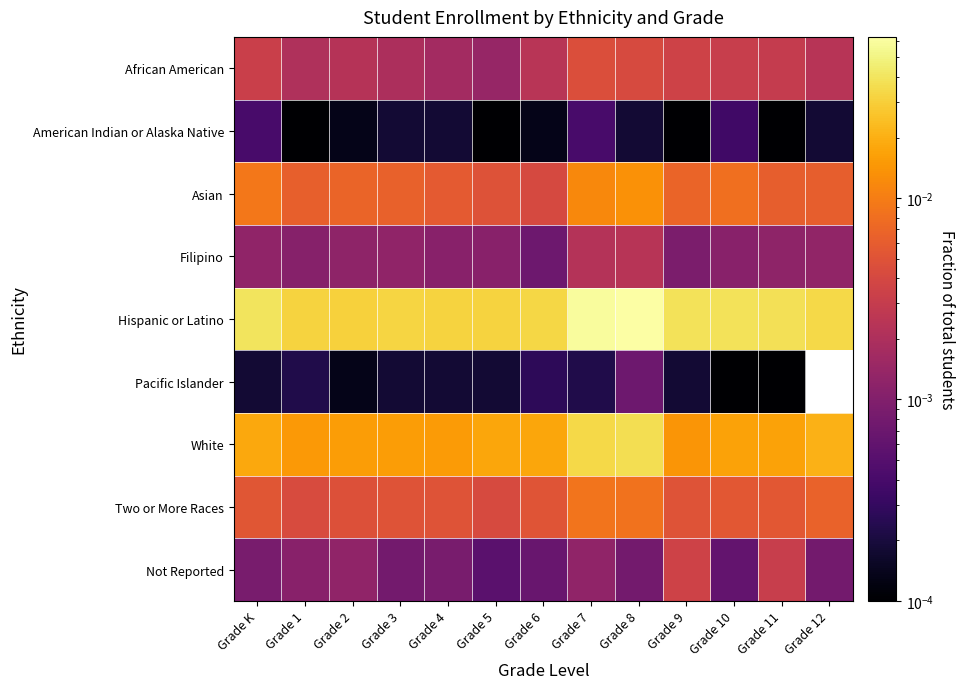

At how many categories does at least one series exceed 0?

13